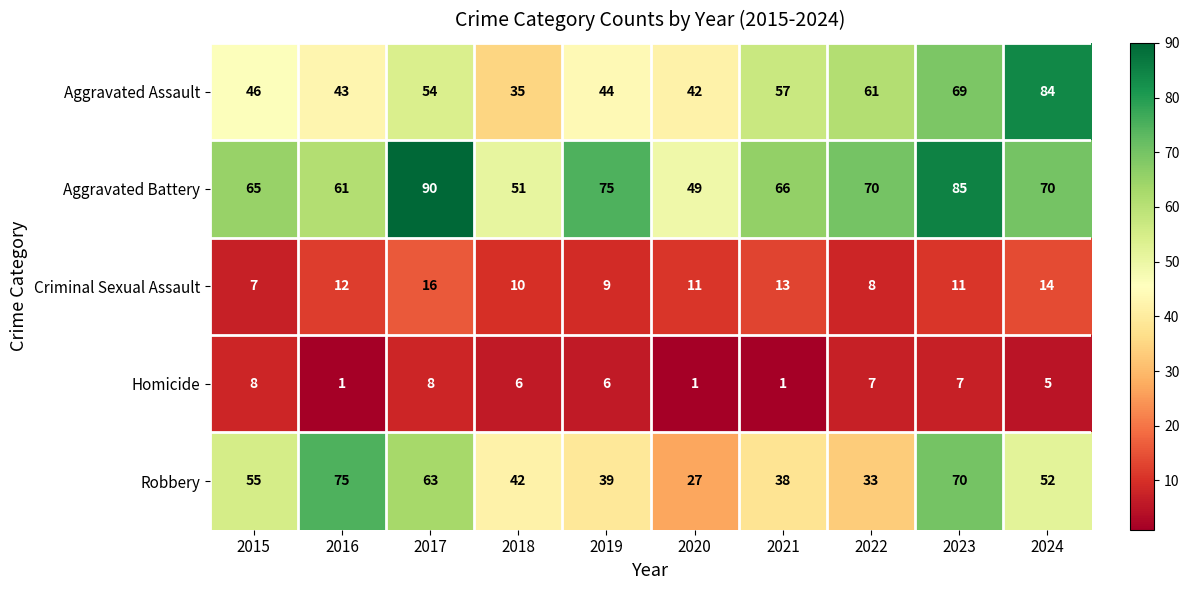

Between 2017 and 2018, which series saw the biggest shift?

Aggravated Battery